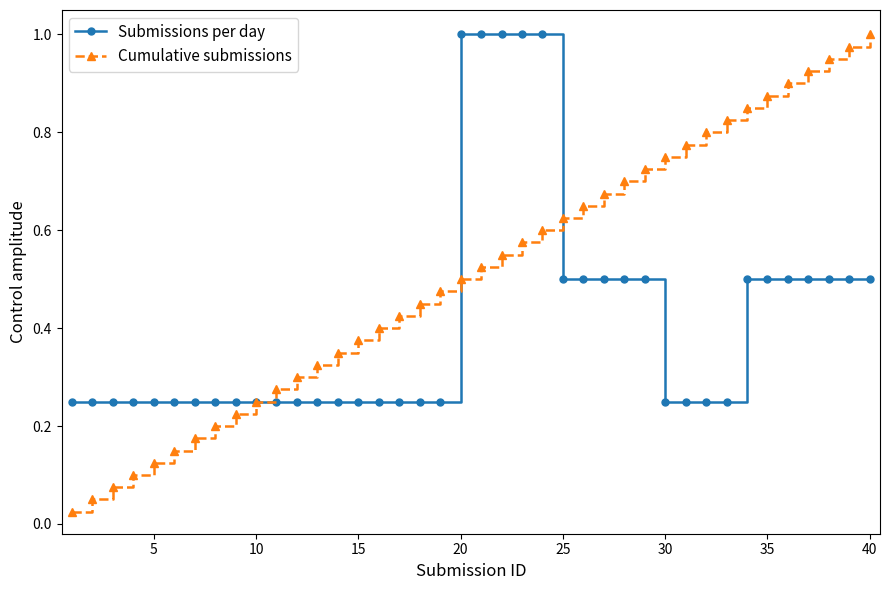

At how many categories does at least one series exceed 0?

40